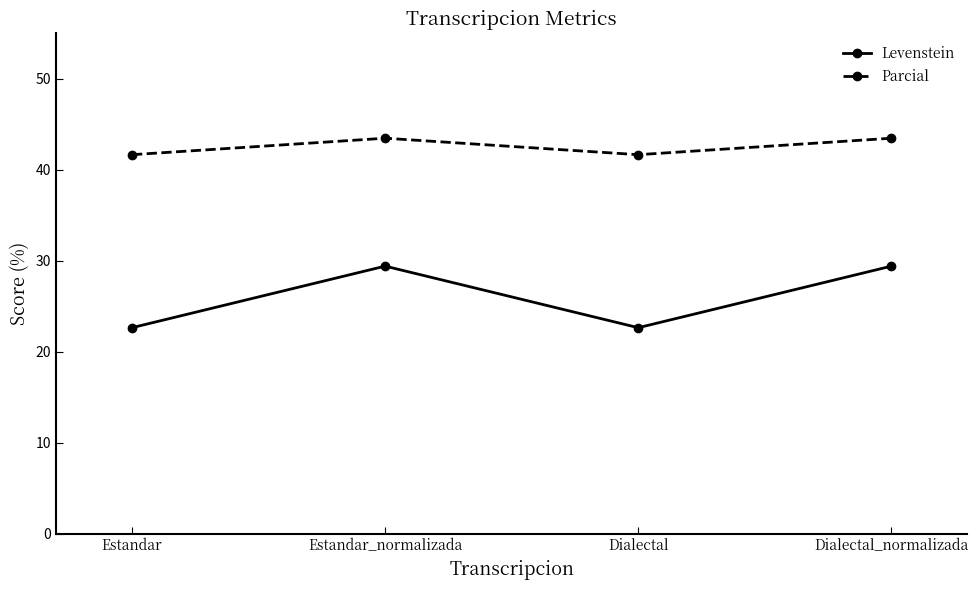

What position from the left is Dialectal_normalizada?

4